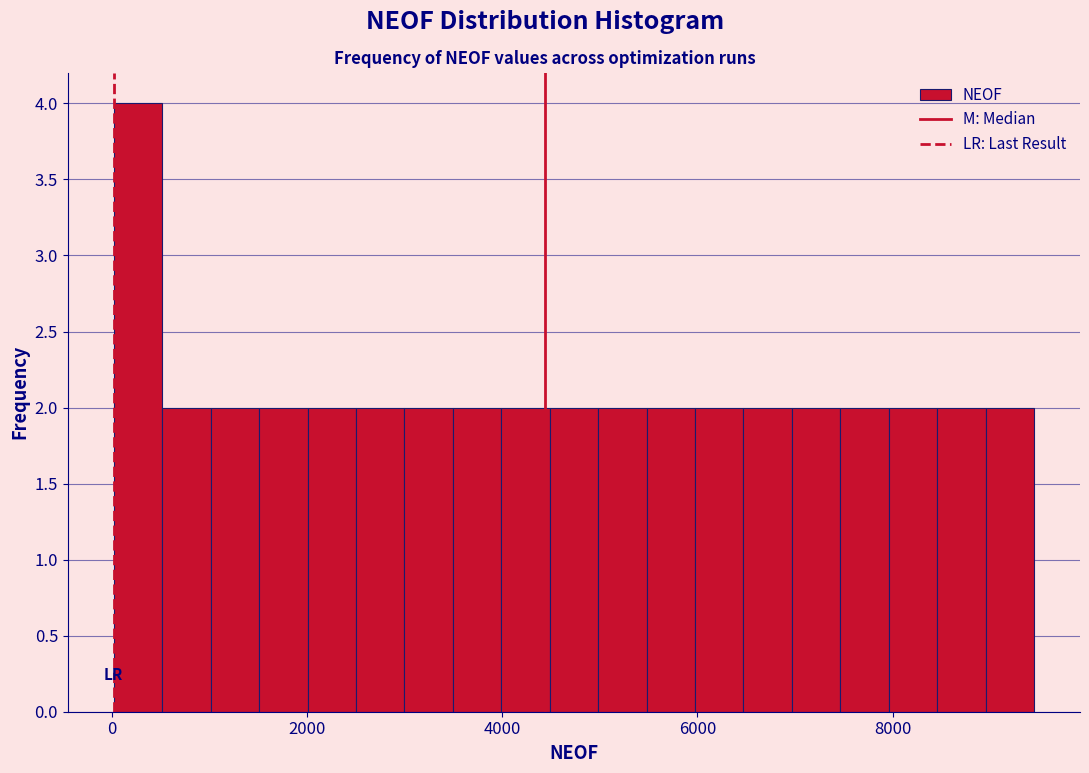

Around what value on the x-axis is the tallest bar? Give the approximate position of its centre, as read against the axis.

200